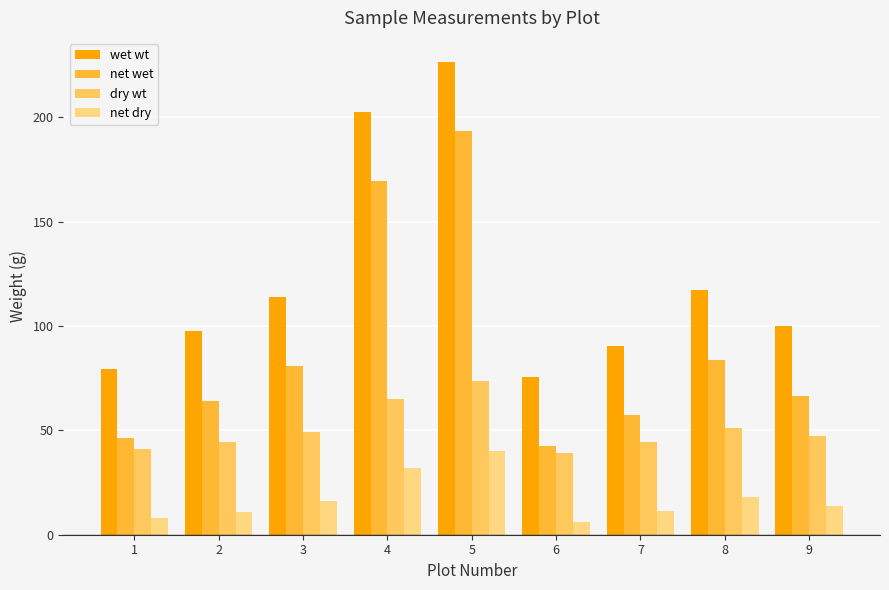

Which label corresponds to the largest value in the chart?

5